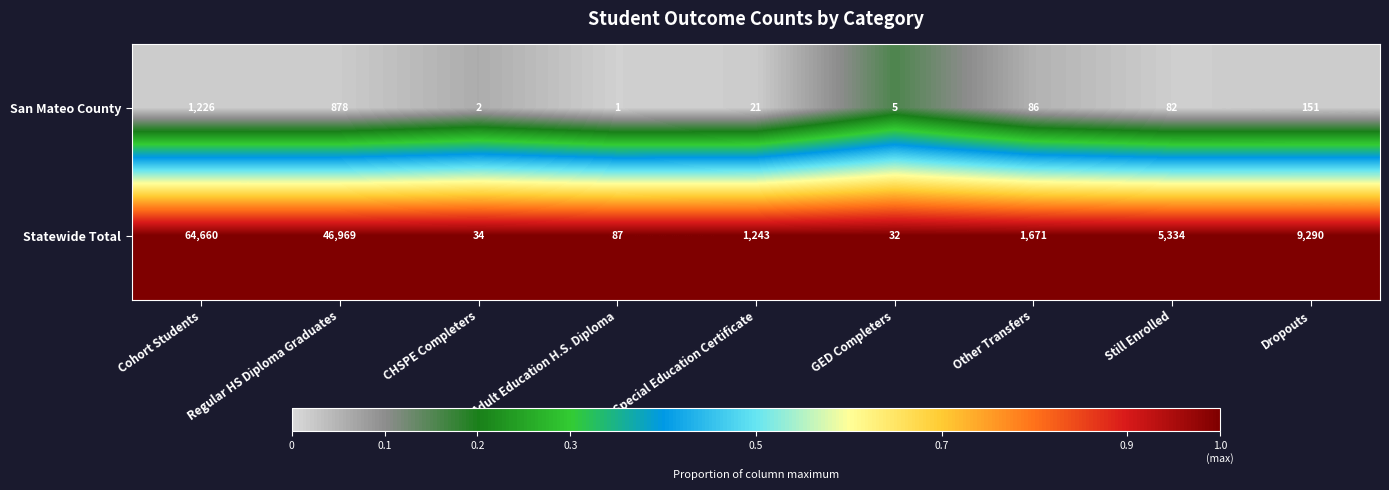

What is the minimum value for Statewide Total?

32